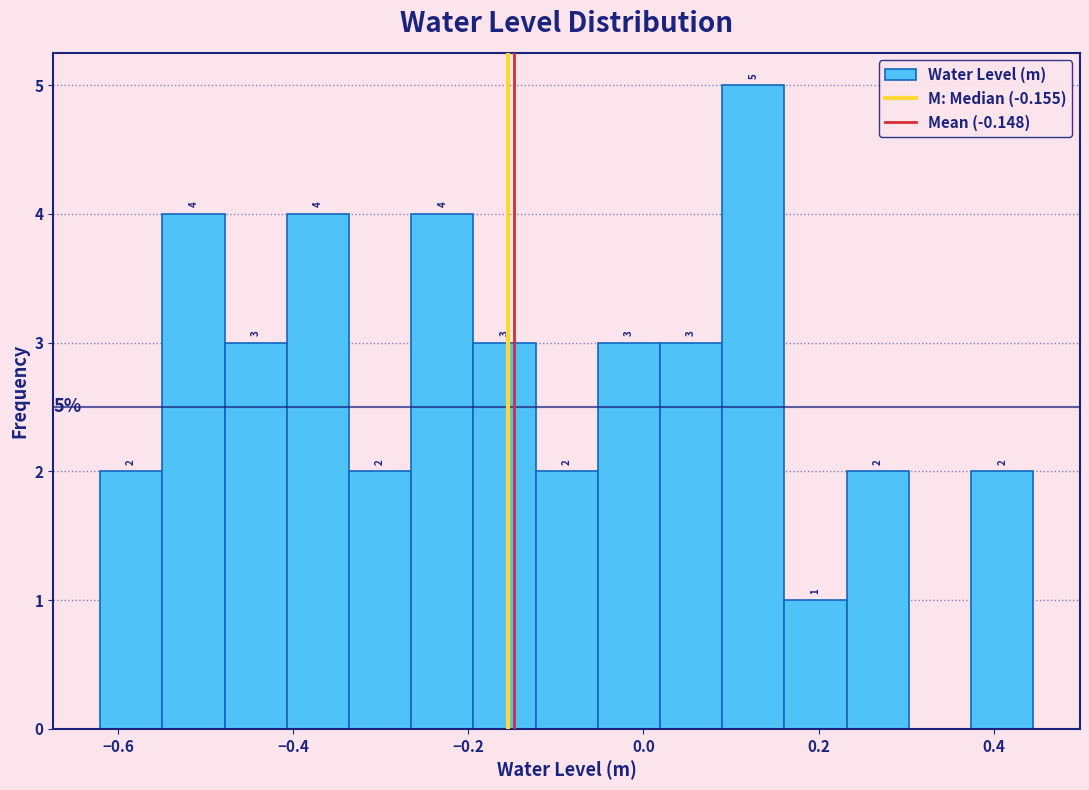

Read against the x-axis, roughly where is the centre of the tallest bar?

0.12